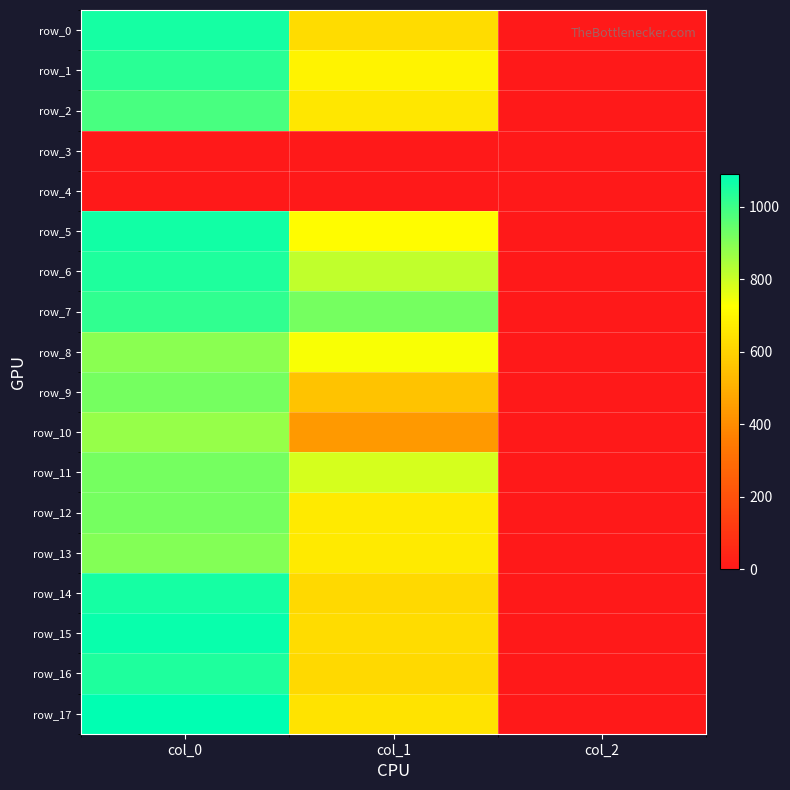

True or false: row_15 has a value of 627.8 at col_1.

True